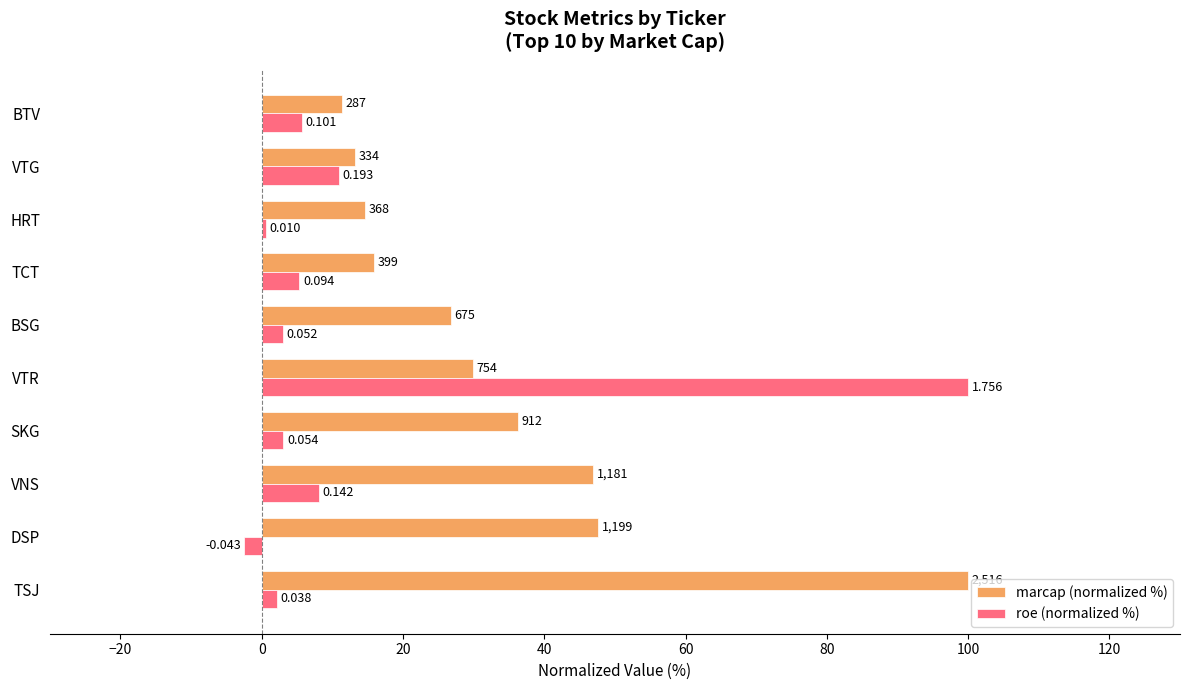

What are all the series names shown in the legend?

marcap (normalized %), roe (normalized %)